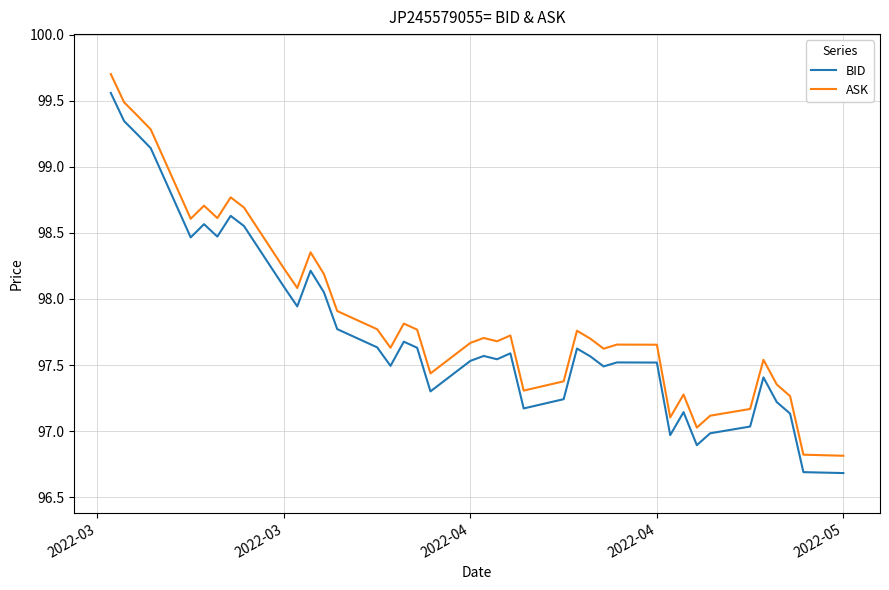

What is the difference between the maximum and minimum values in the BID series?

2.9